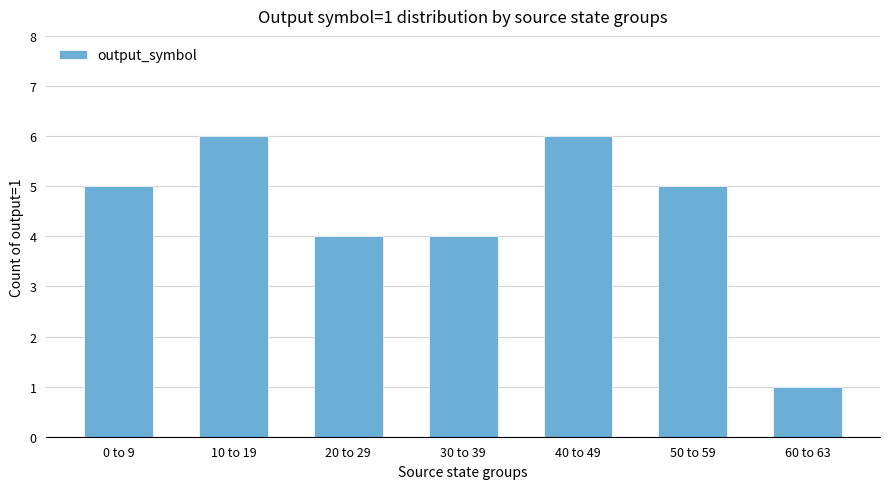

What is the greatest value displayed?

6